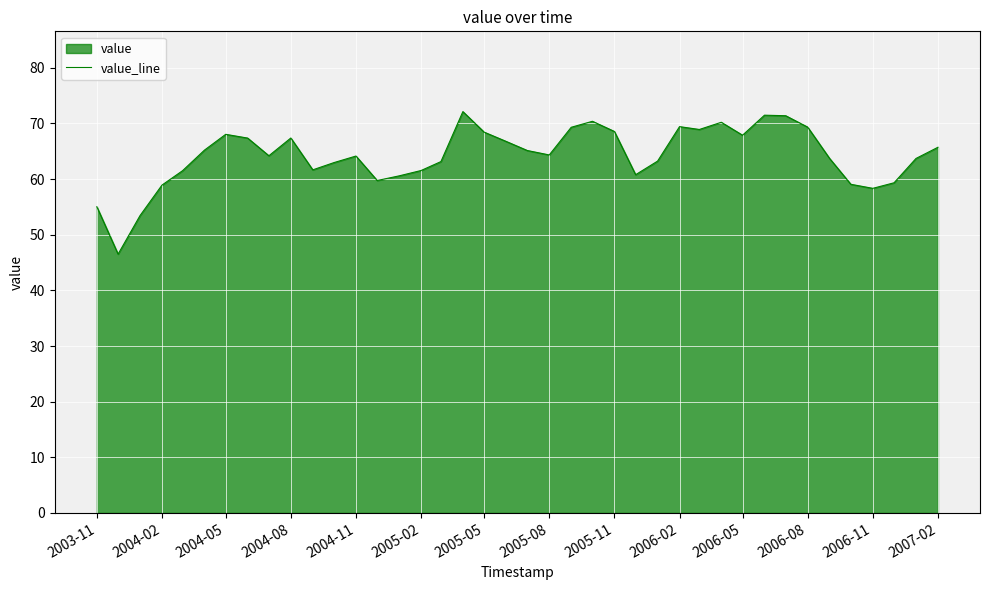

How many lines are shown in the chart?

1